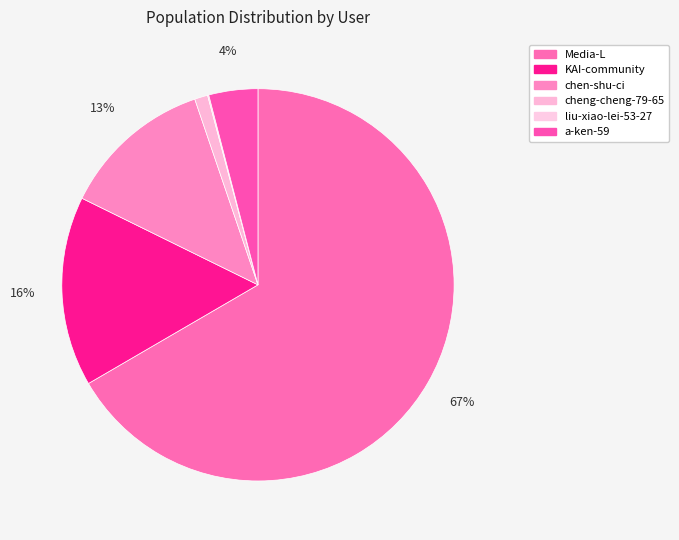

To the nearest percent, what percentage of the pie is cheng-cheng-79-65?

1%